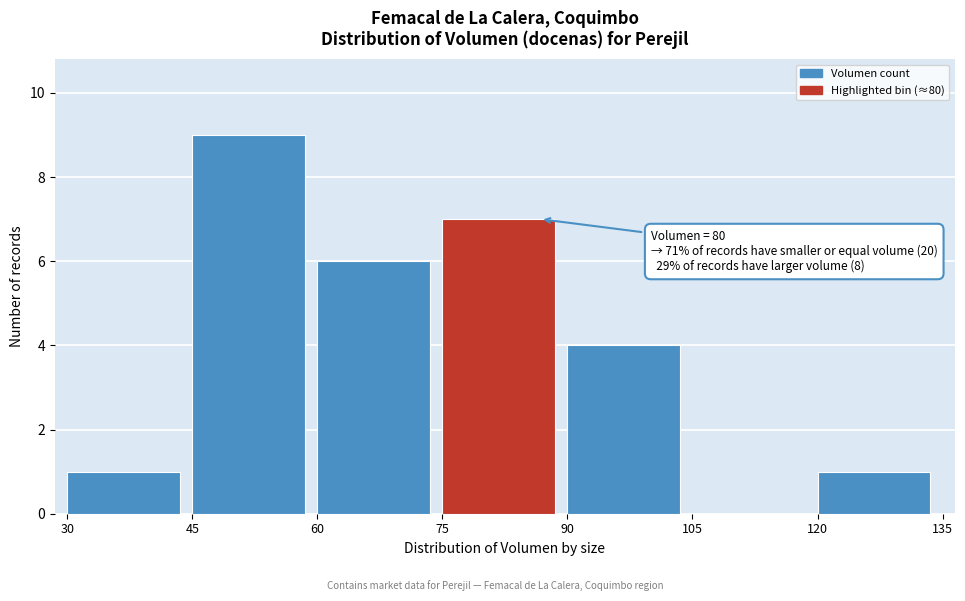

Which range on the x-axis has the tallest bar?

45 to 60